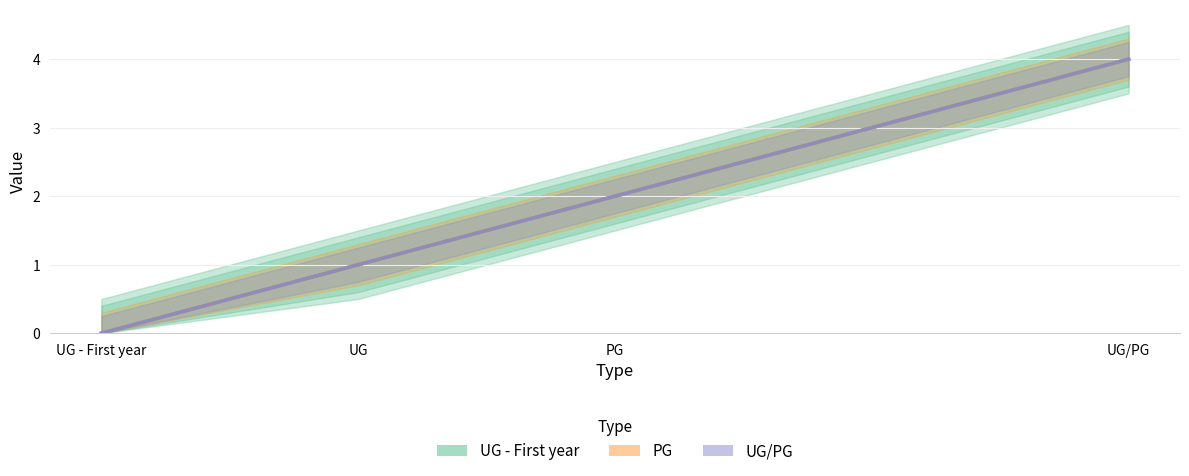

The value of UG/PG at PG is 2. True or false?

True